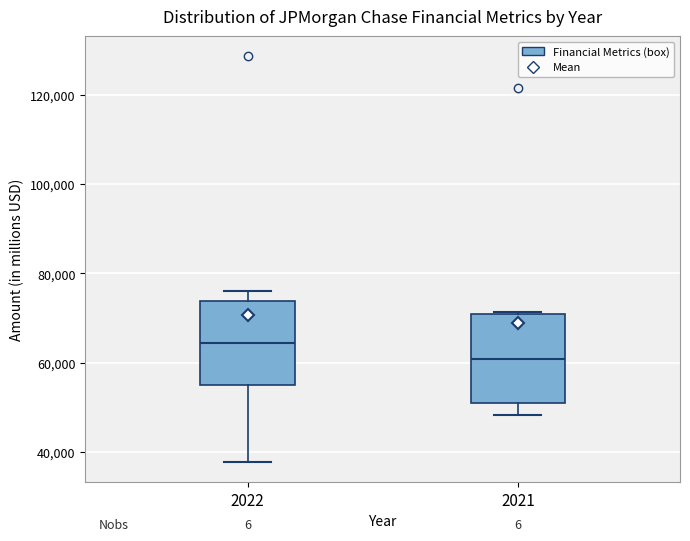

Reading left to right, read every box against the y-axis: the position of its median line, the range the box covers, and the ends of its whiskers. The values are not printed on the chart, so give them approximately, as read against the axis.

2022: median 64000, box 54000 to 74000, whiskers 38000 to 76000
2021: median 60000, box 50000 to 70000, whiskers 48000 to 72000